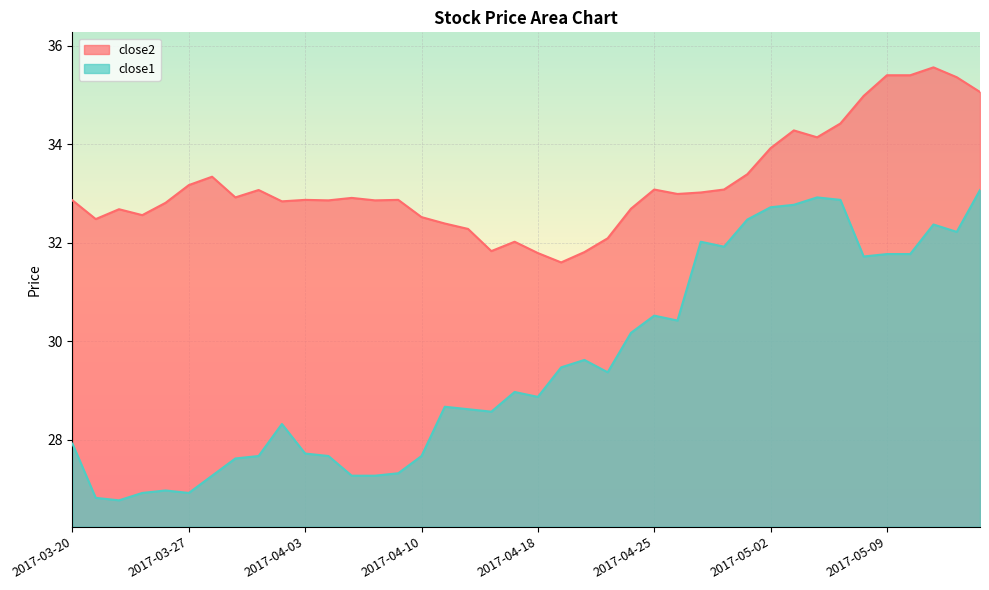

What is the sum of all close2 values?

1328.4